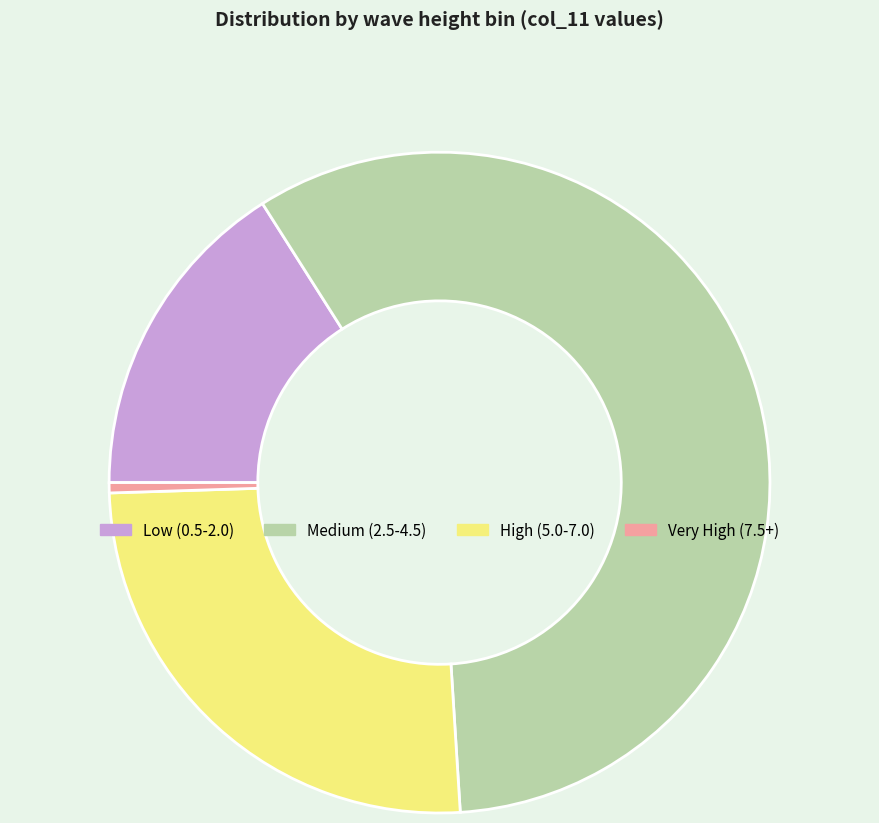

Which category has the biggest portion of the pie?

Medium (2.5-4.5)